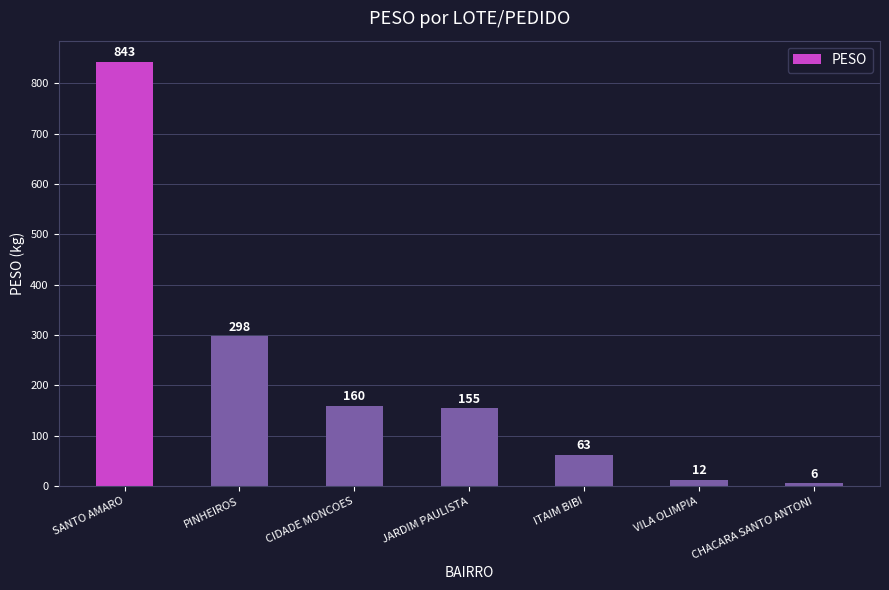

What is the label of the 4th bar from the left?

JARDIM PAULISTA